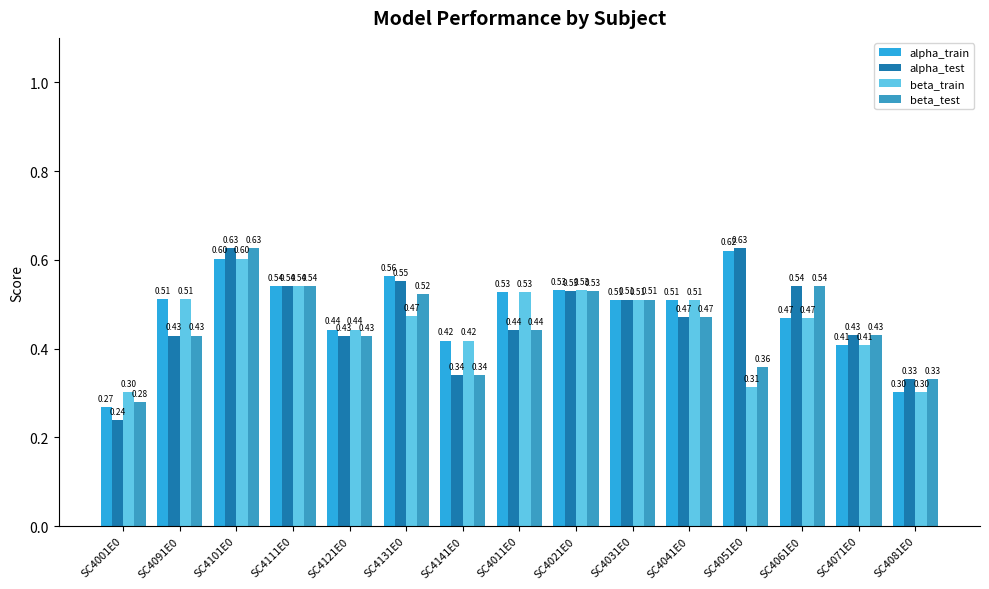

Is it true that beta_train equals 0.5 at SC4111E0?

True